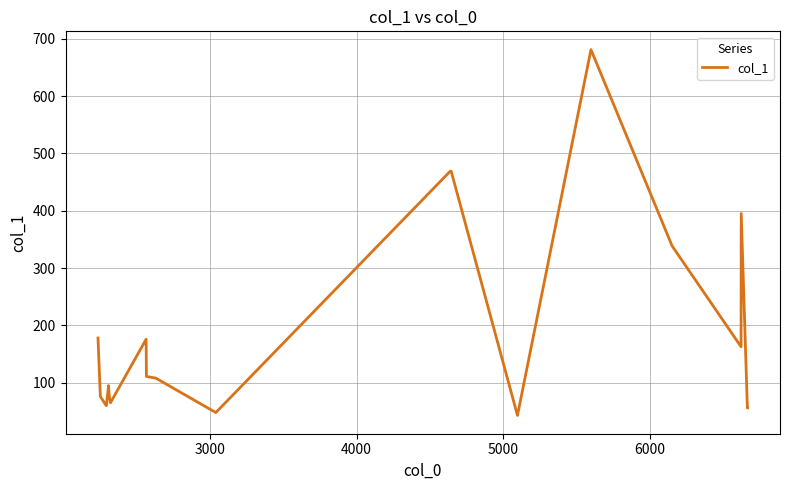

What is the difference between the maximum and minimum values?

638.3